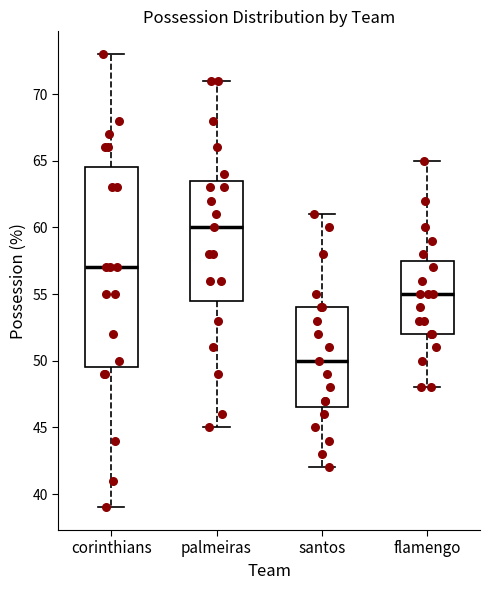

Reading left to right, read every box against the y-axis: the position of its median line, the range the box covers, and the ends of its whiskers. The values are not printed on the chart, so give them approximately, as read against the axis.

corinthians: median 57.0, box 49.5 to 64.5, whiskers 39.0 to 73.0
palmeiras: median 60.0, box 54.5 to 63.5, whiskers 45.0 to 71.0
santos: median 50.0, box 46.5 to 54.0, whiskers 42.0 to 61.0
flamengo: median 55.0, box 52.0 to 57.5, whiskers 48.0 to 65.0